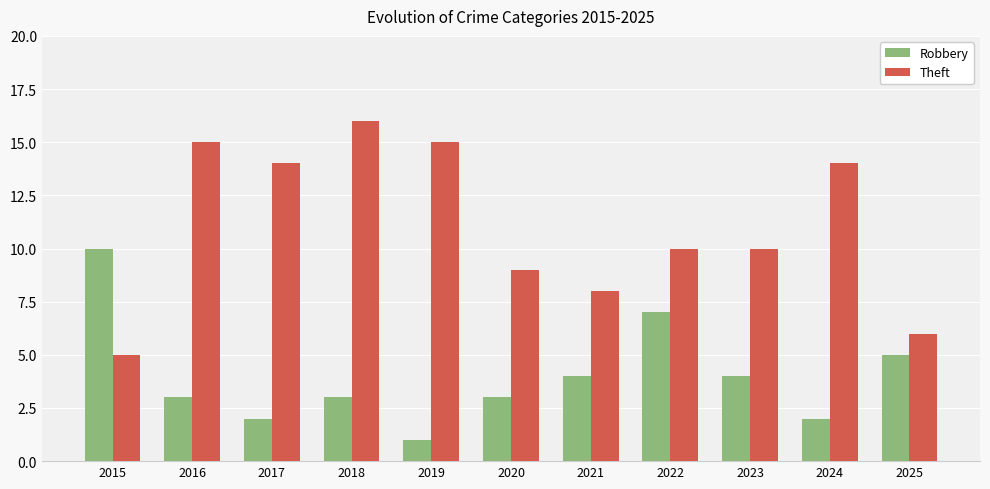

Rank the series by their maximum value, from highest to lowest.

Theft, Robbery